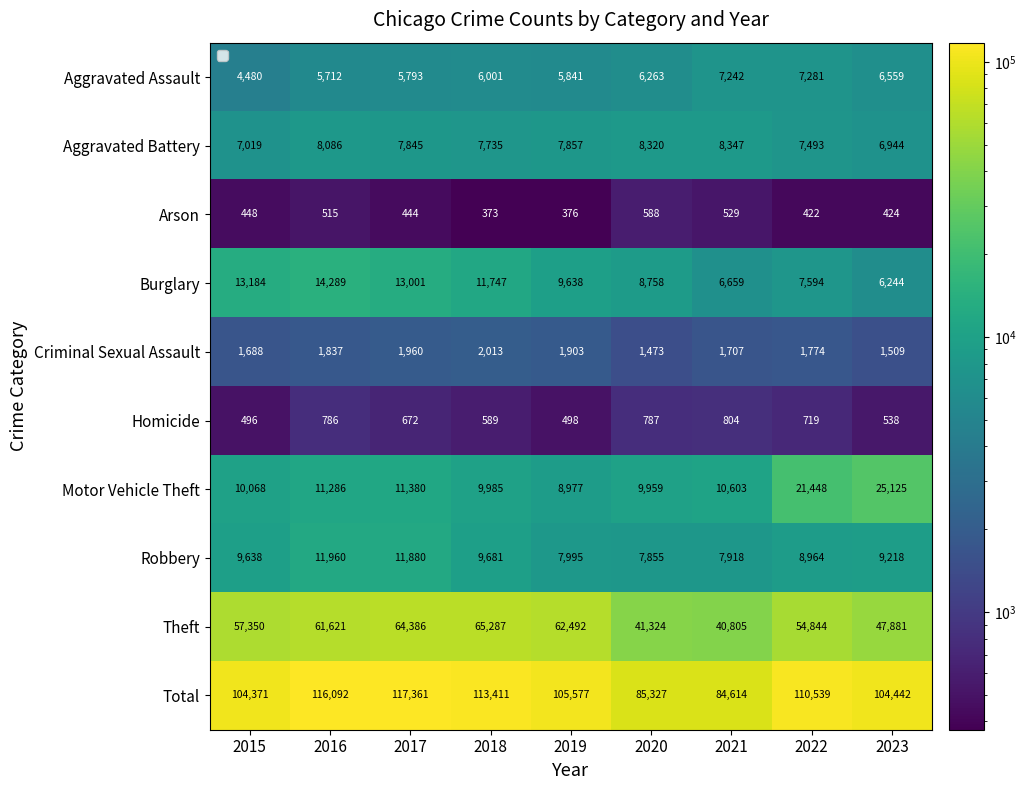

Is the value of Criminal Sexual Assault at 2016 greater than the value of Burglary at 2020?

No